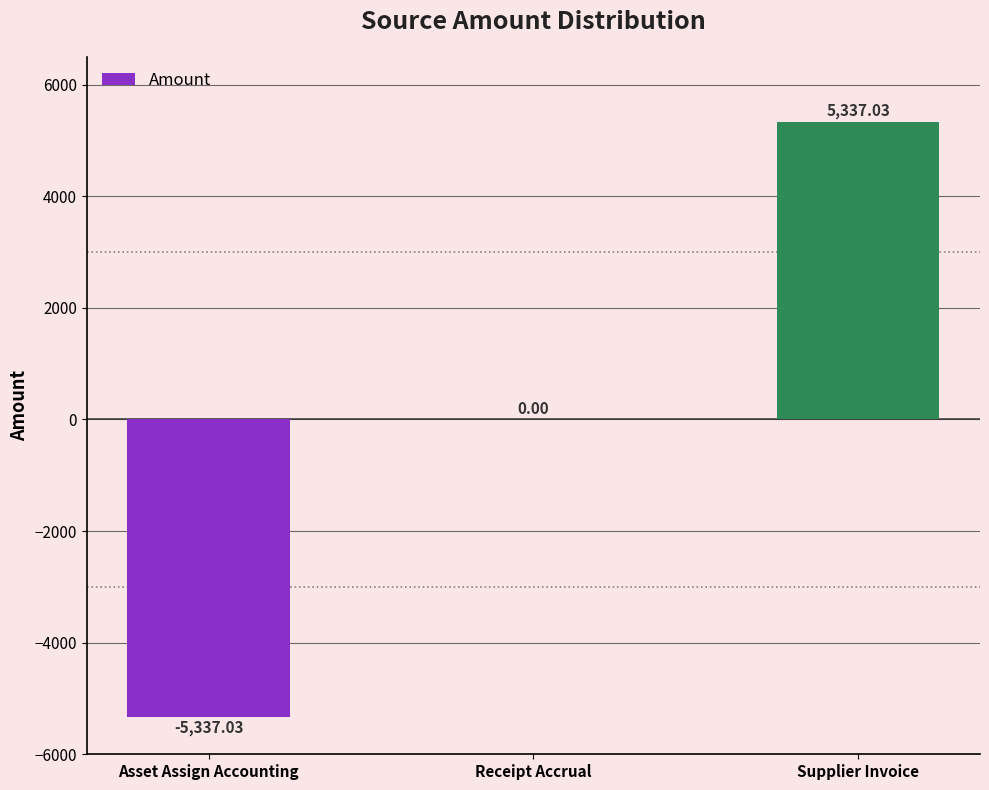

How many series are shown in this chart?

1